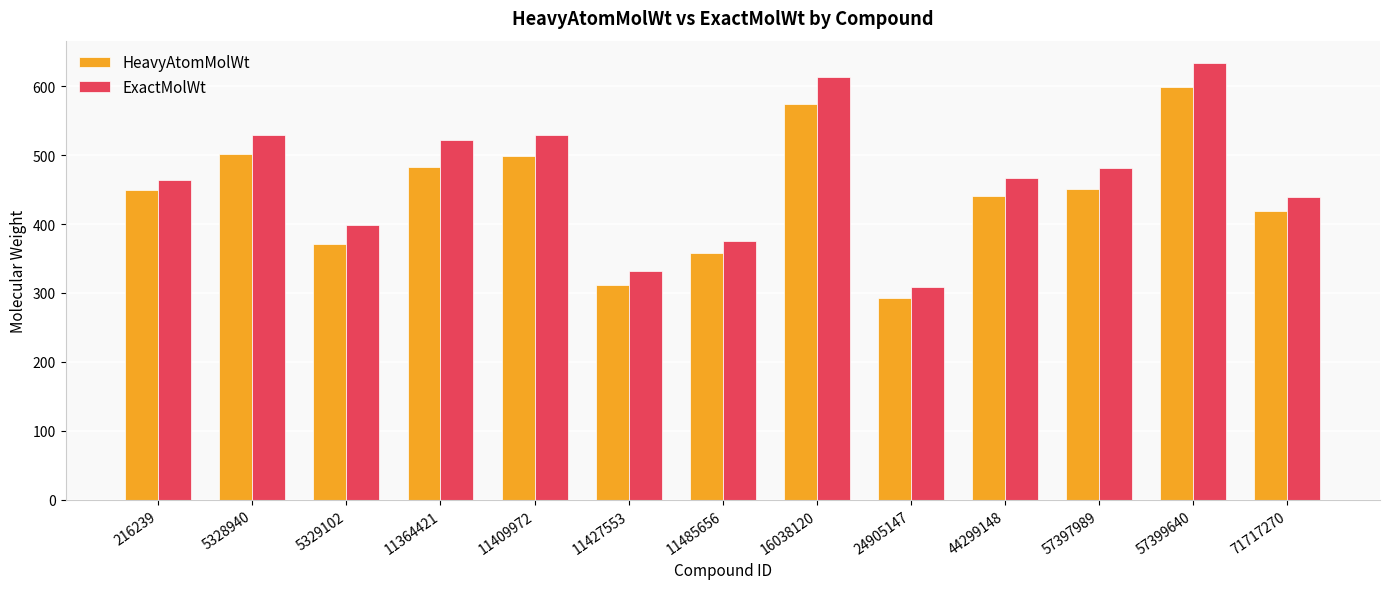

At 11427553, list the series in order from smallest to largest.

HeavyAtomMolWt, ExactMolWt